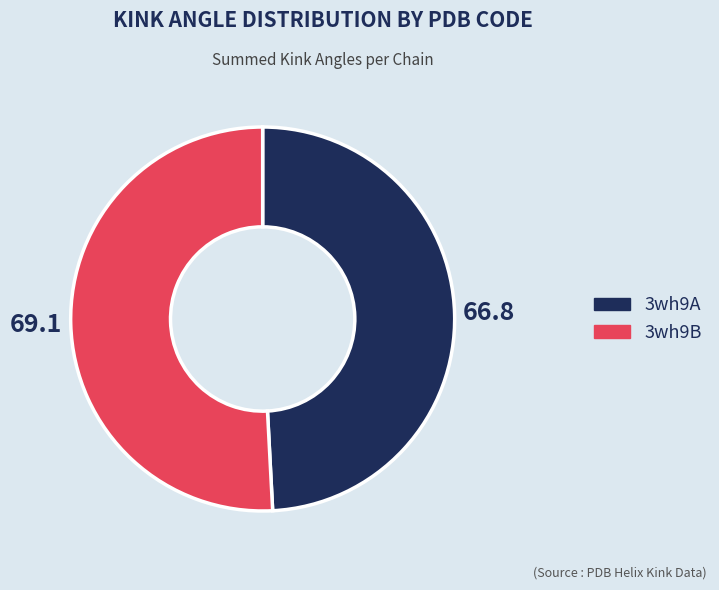

Which category has the smallest portion of the pie?

3wh9A